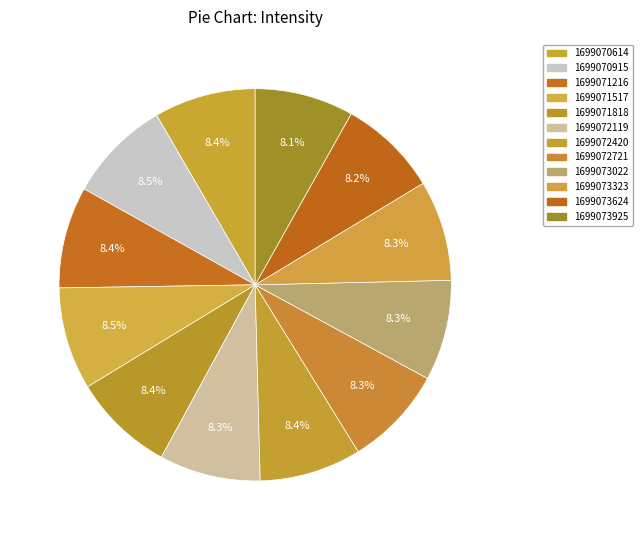

Is 1699073624 the majority of the pie?

No